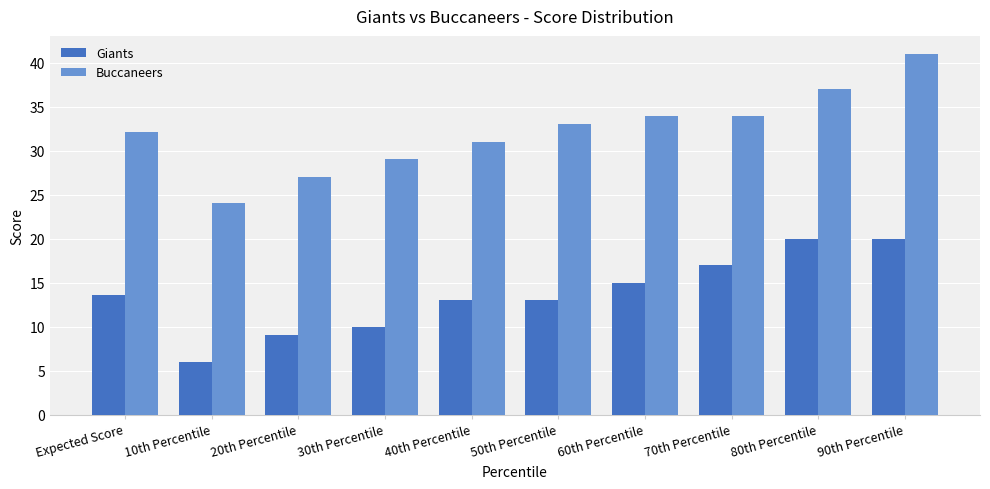

Which series has the largest total across all categories?

Buccaneers